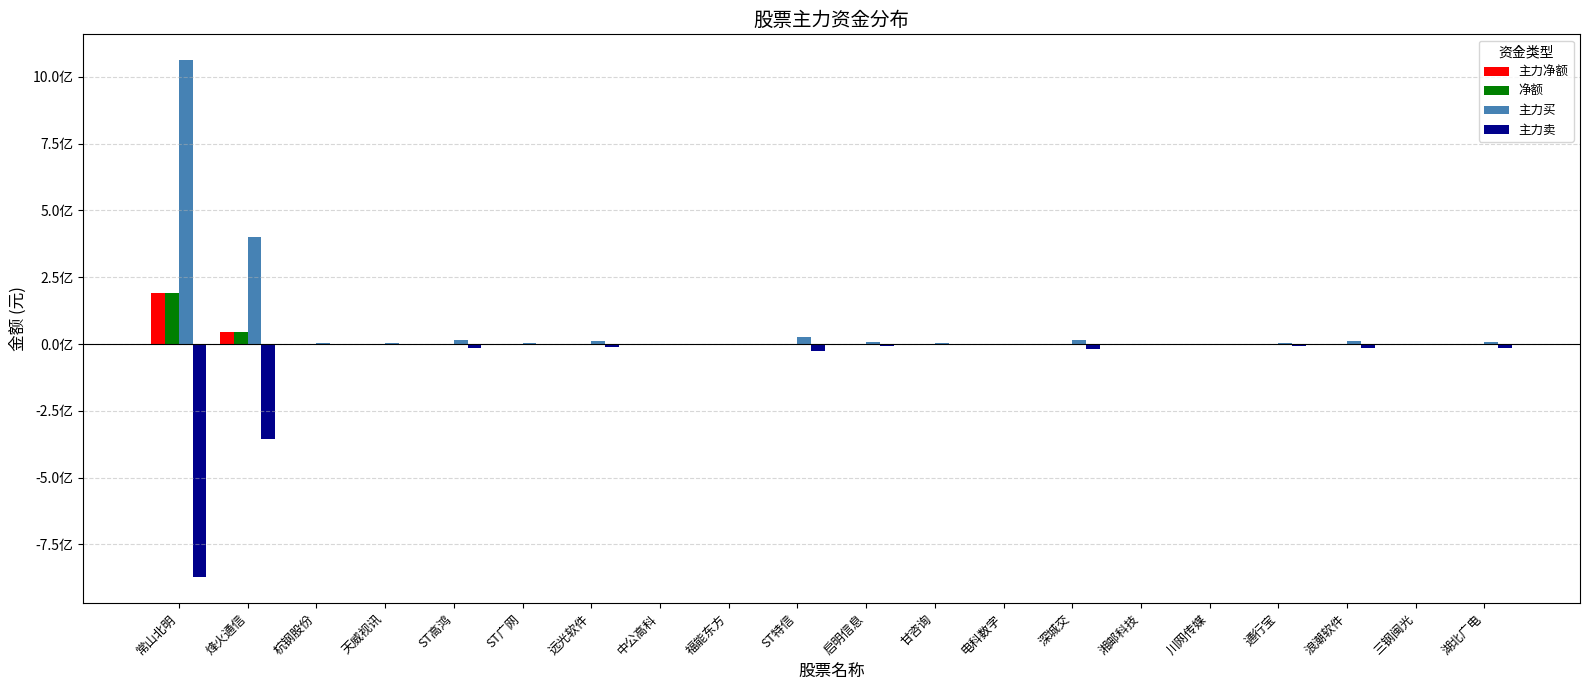

Are the bars horizontal?

No